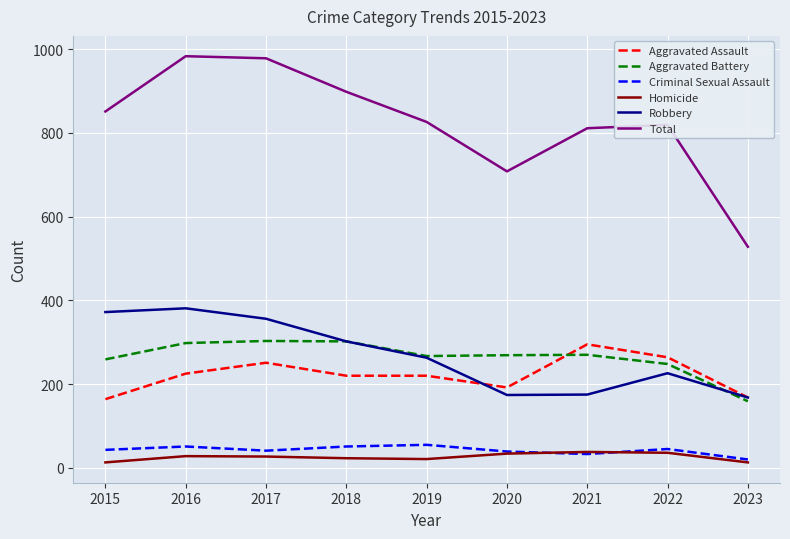

In Homicide, how many points are higher than both neighbors (excluding endpoints)?

2